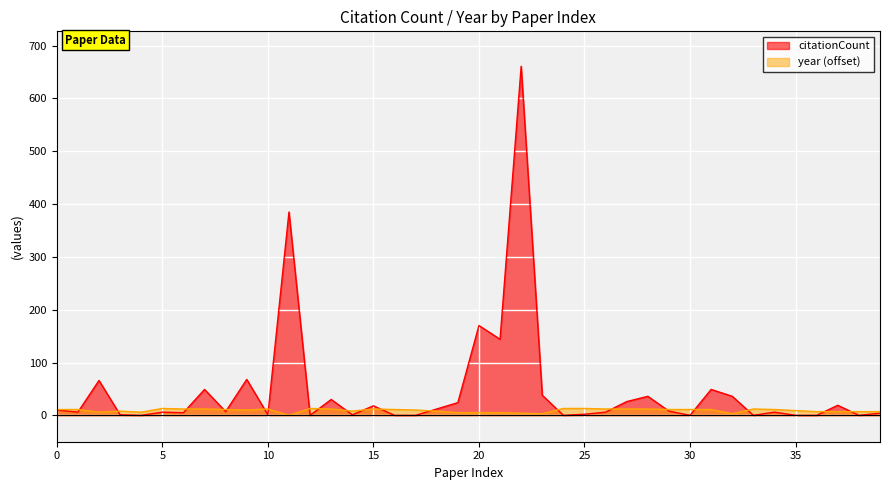

Which label corresponds to the largest value in the chart?

22